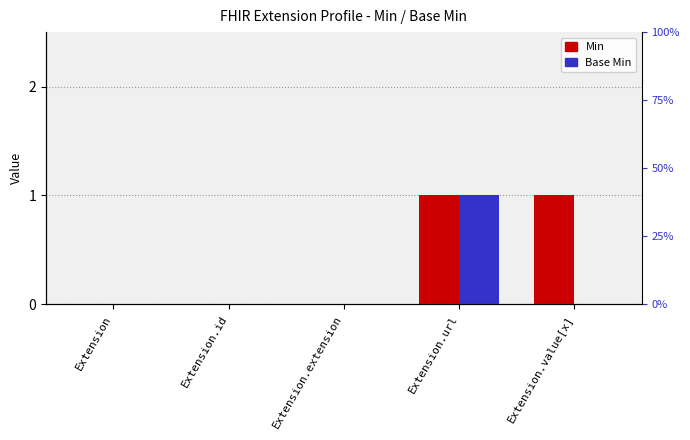

What is the spread (max minus min) of values at Extension.value[x]?

1